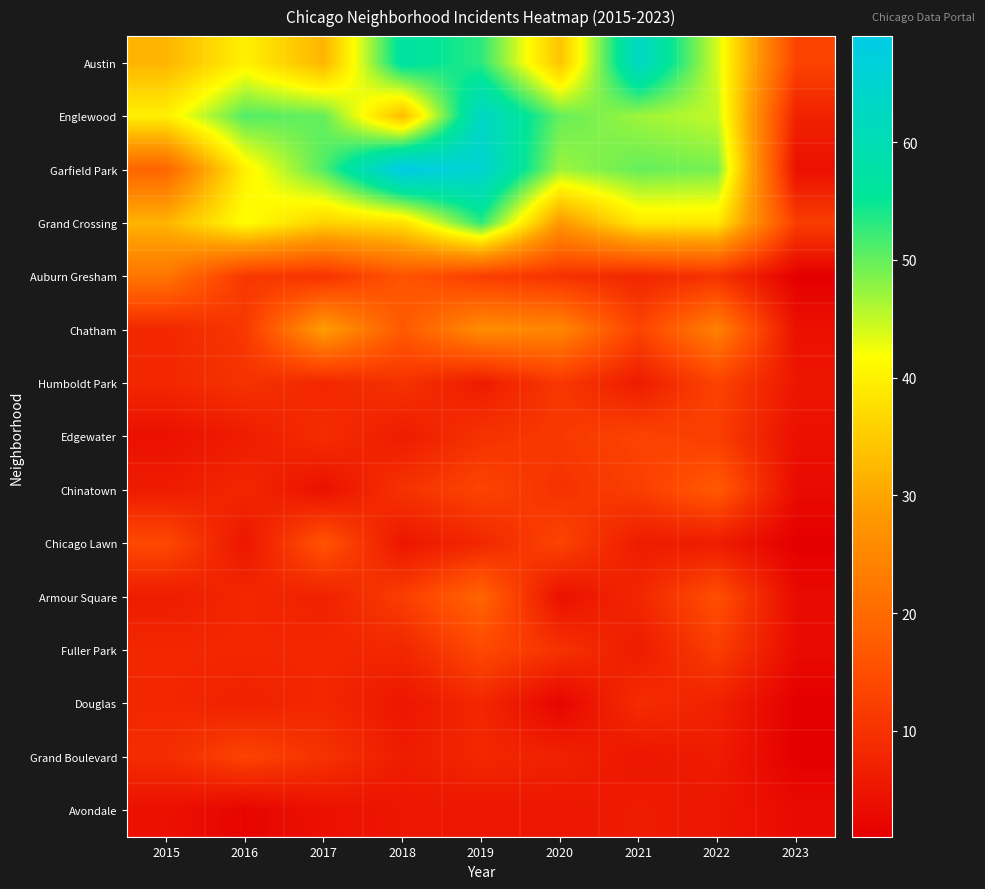

At how many categories does at least one series exceed 15?

8